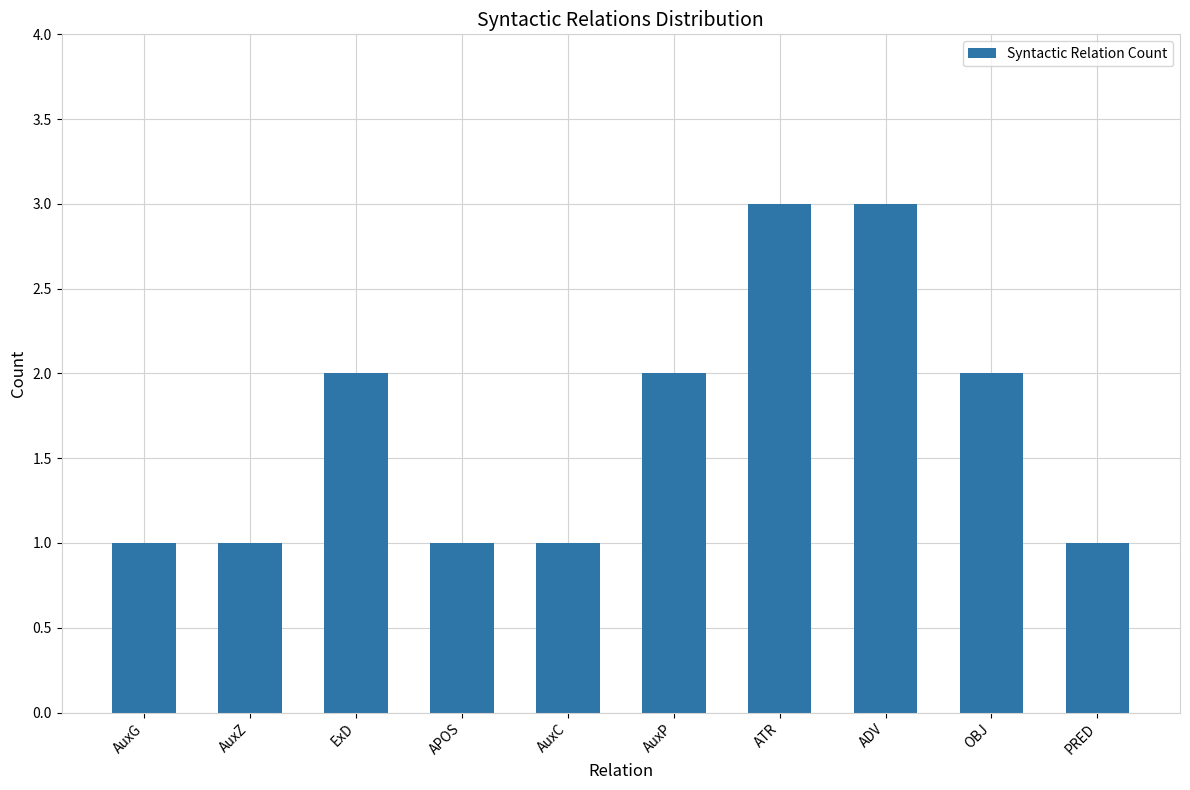

The value at OBJ is 2. True or false?

True